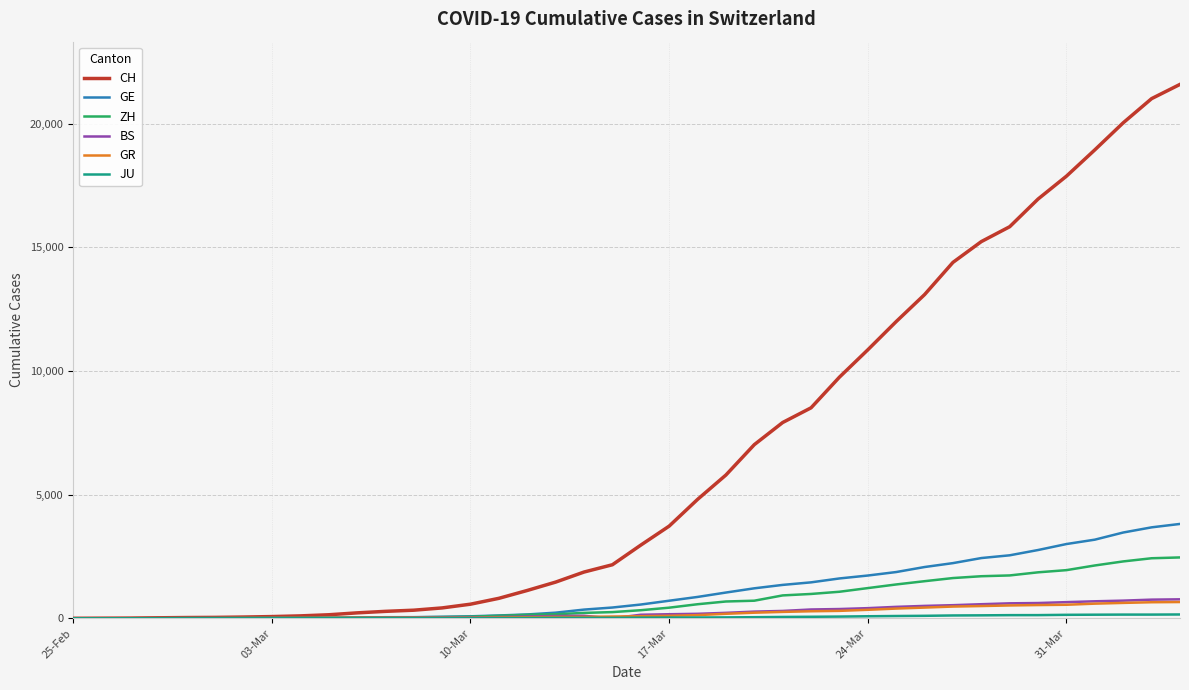

What is the maximum value shown in the chart?

21593